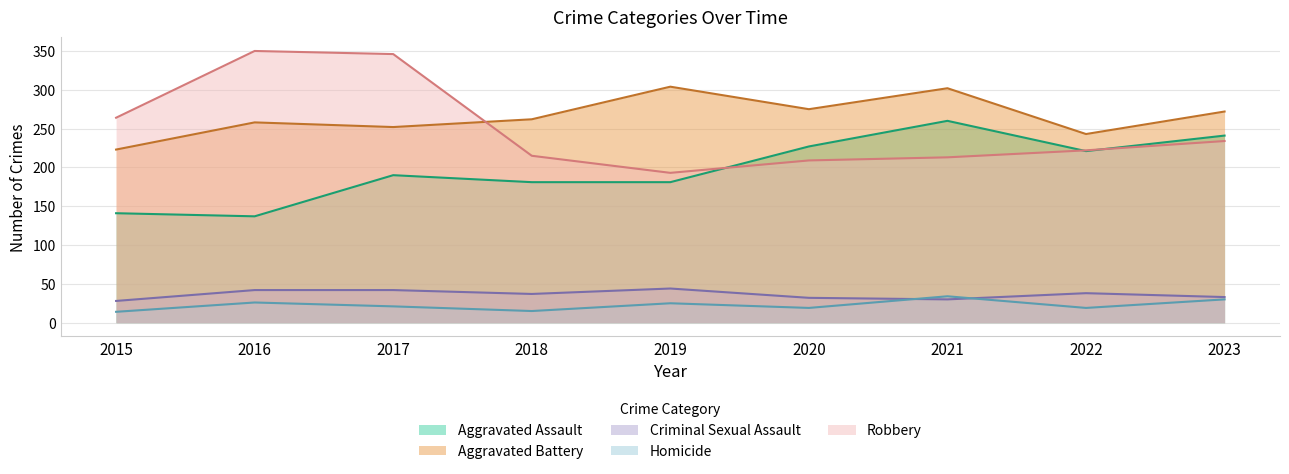

Which category has the lowest value across all series?

2015